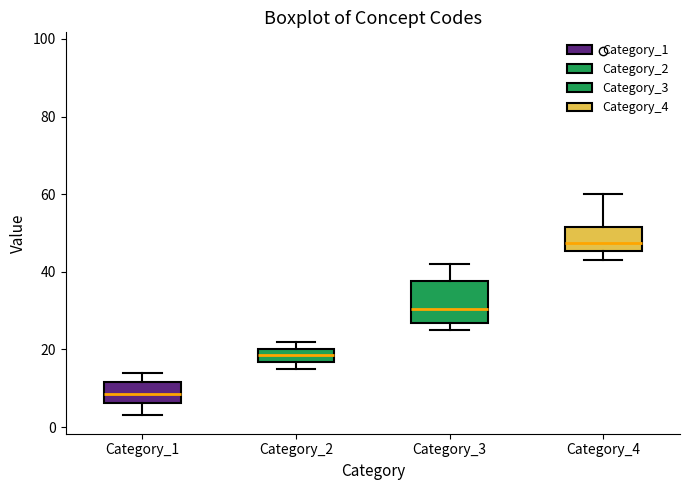

Reading left to right, transcribe this box plot: for each box, give where its median line is, the range the box spans, and where its two whiskers end, as read against the y-axis. The values are not printed on the chart, so give them approximately, as read against the axis.

Category_1: median 8, box 6 to 12, whiskers 4 to 14
Category_2: median 18, box 16 to 20, whiskers 16 (just below the box's lower edge) to 22
Category_3: median 30, box 26 to 38, whiskers 26 (just below the box's lower edge) to 42
Category_4: median 48, box 46 to 52, whiskers 44 to 60